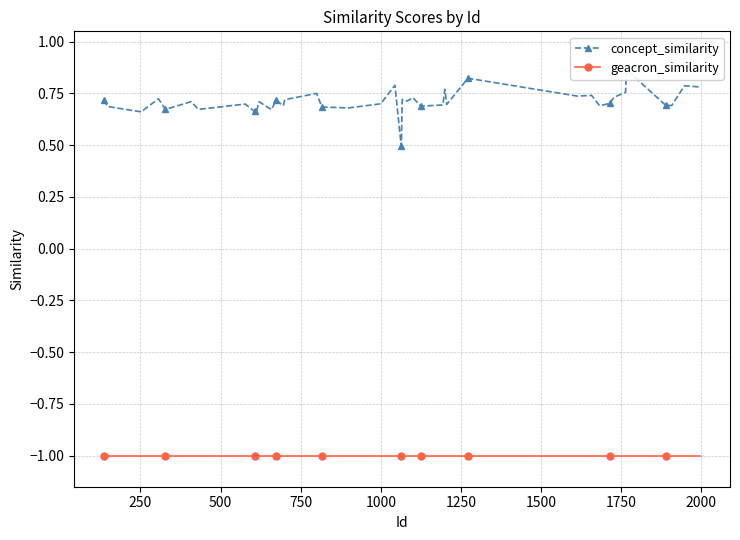

How many lines are shown in the chart?

2